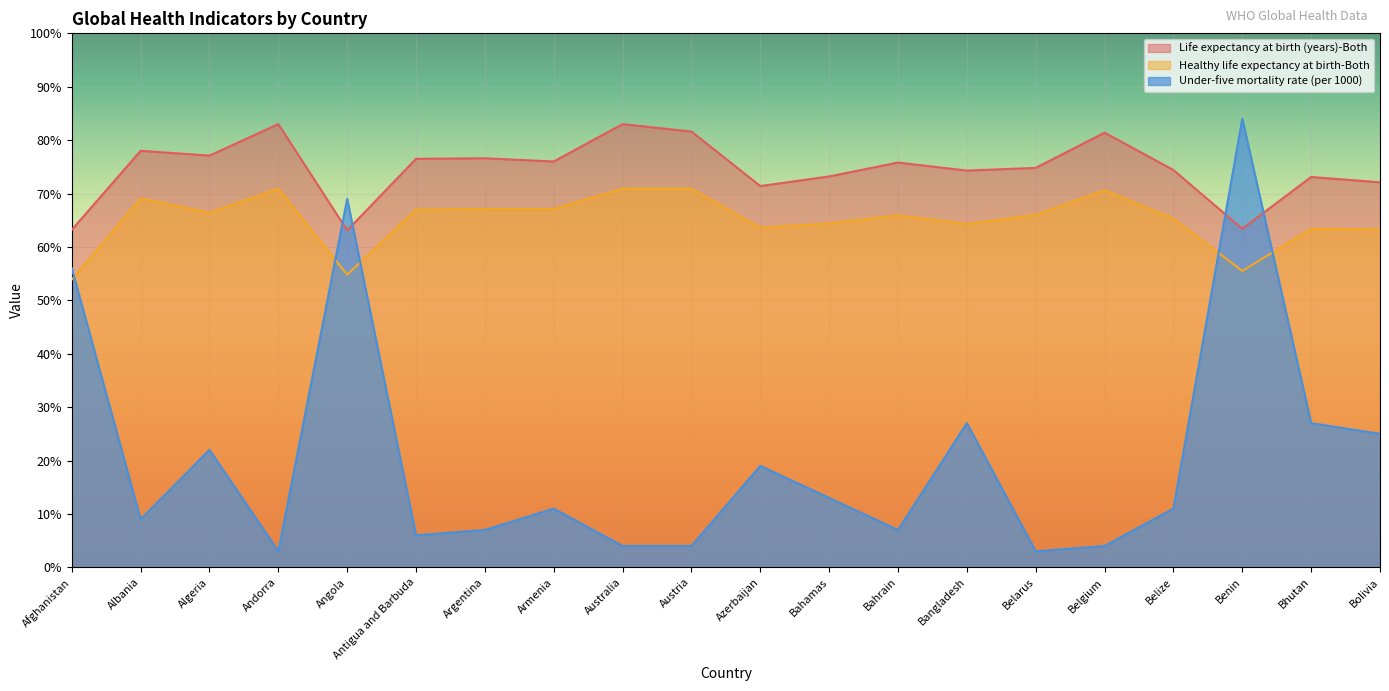

Rank the series by their maximum value, from lowest to highest.

Healthy life expectancy at birth-Both, Life expectancy at birth (years)-Both, Under-five mortality rate (per 1000)